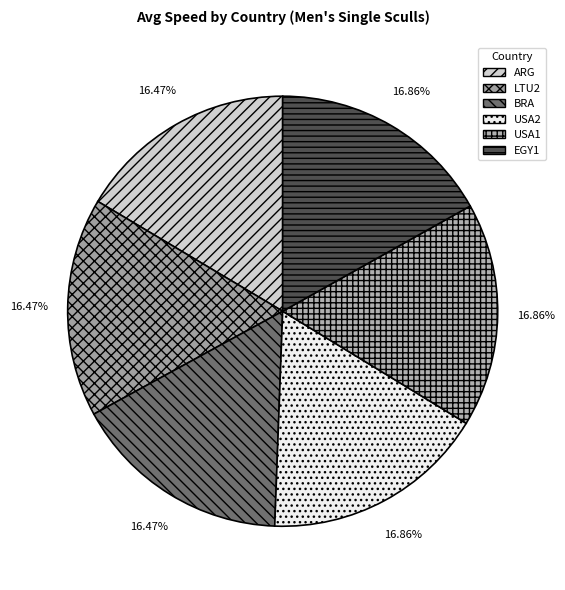

To the nearest percent, what is the average slice percentage?

17%